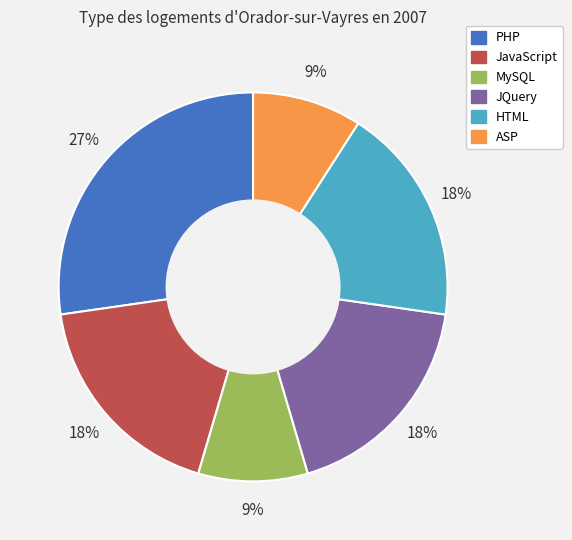

What percentage is the HTML slice, to the nearest percent?

18%